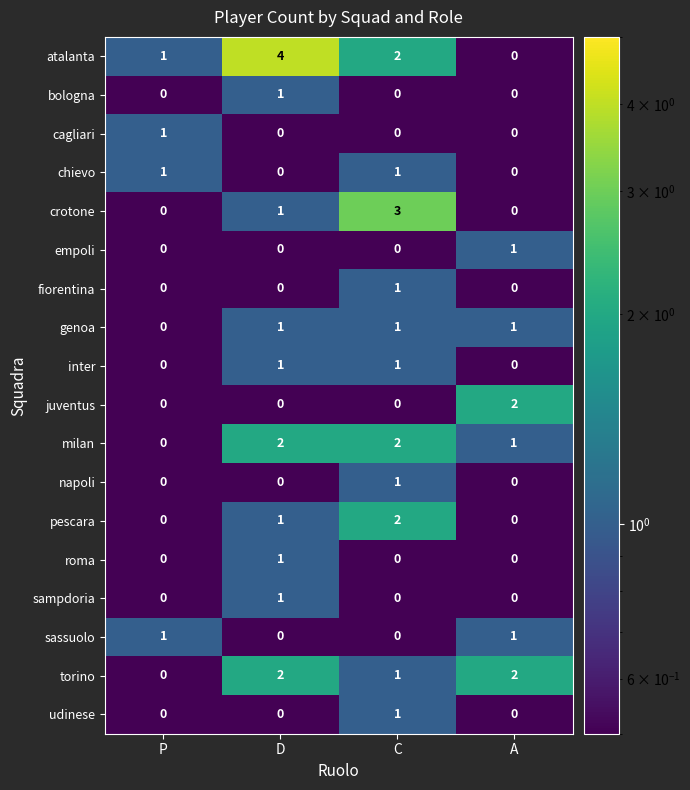

Count the udinese values in the range 0 to 1.

4